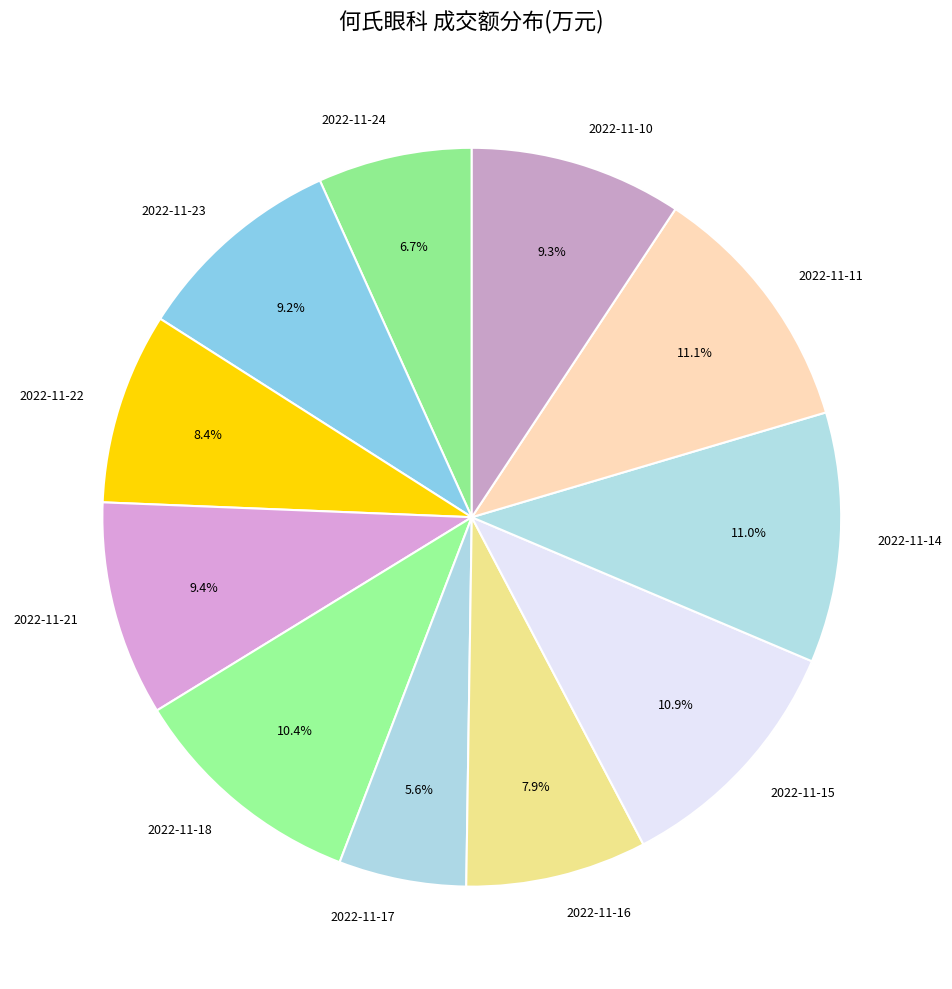

Which category has the smallest portion of the pie?

2022-11-17